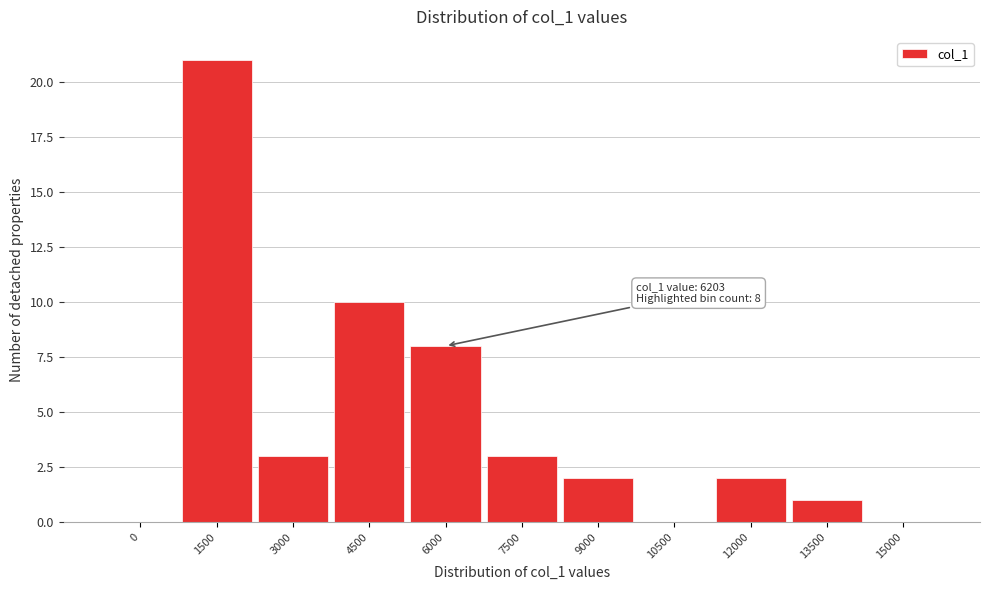

Reading left to right, transcribe all the data shown in this chart.

0=0	1500=21	3000=3	4500=10	6000=8	7500=3	9000=2	10500=0	12000=2	13500=1	15000=0